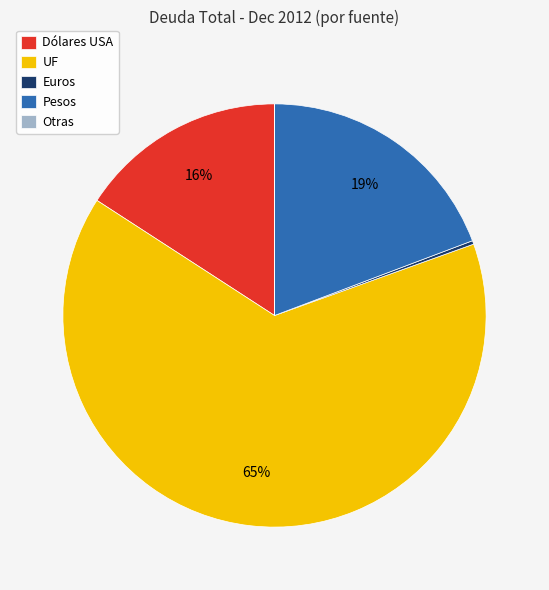

Does any single category account for the majority?

Yes